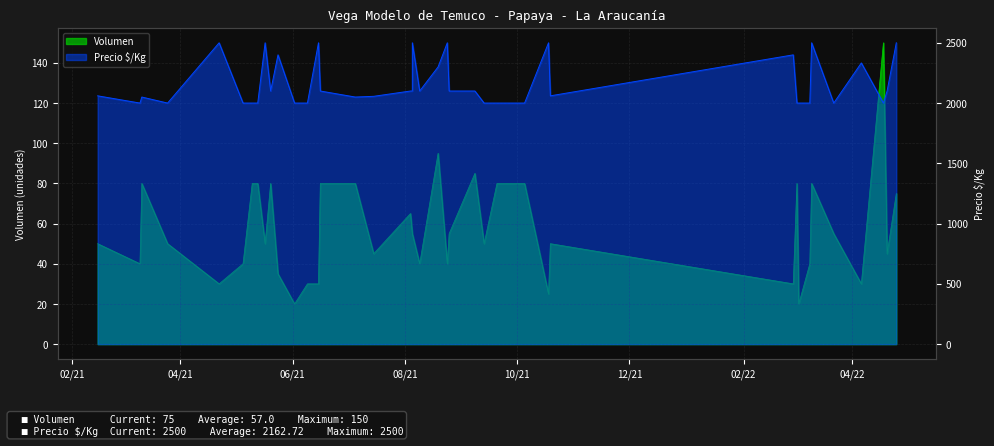

At how many categories does at least one series exceed 2223?

12